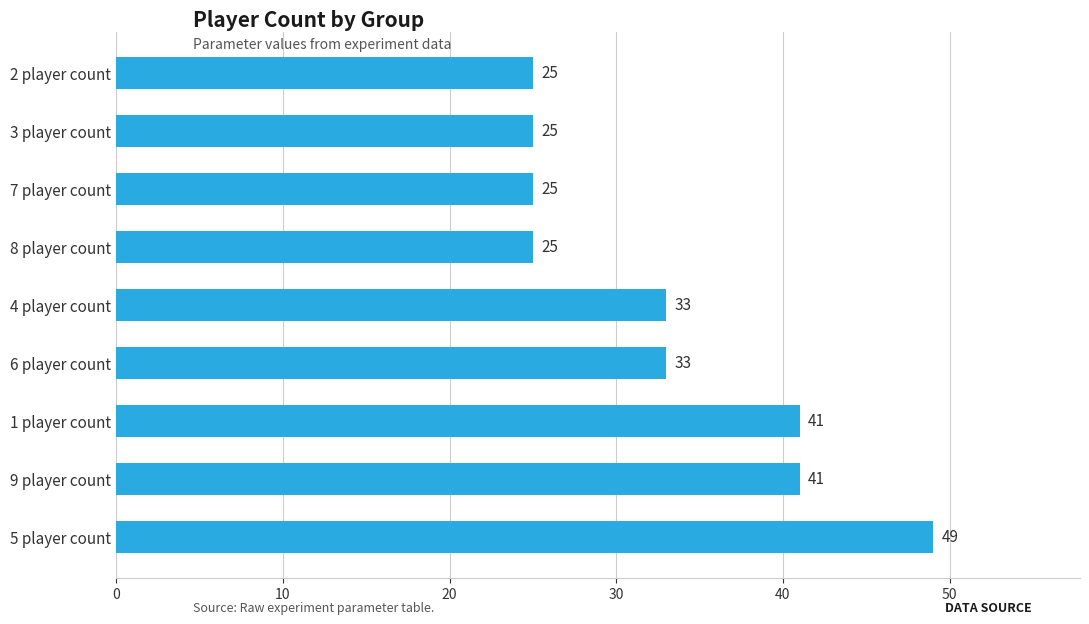

Does the chart contain stacked bars?

No